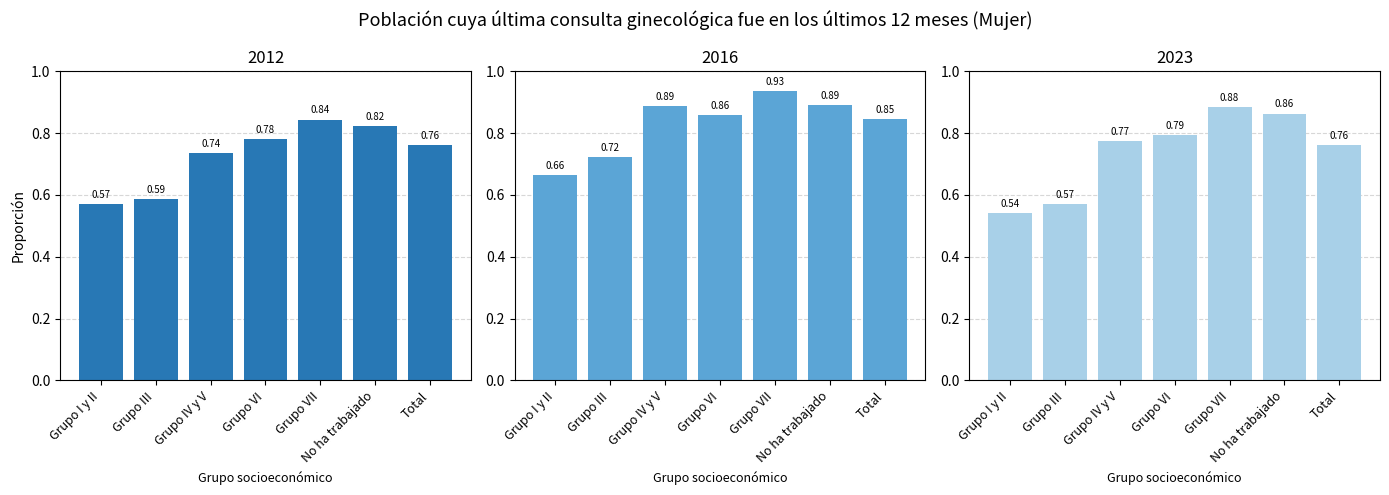

How many groups of bars are there?

7